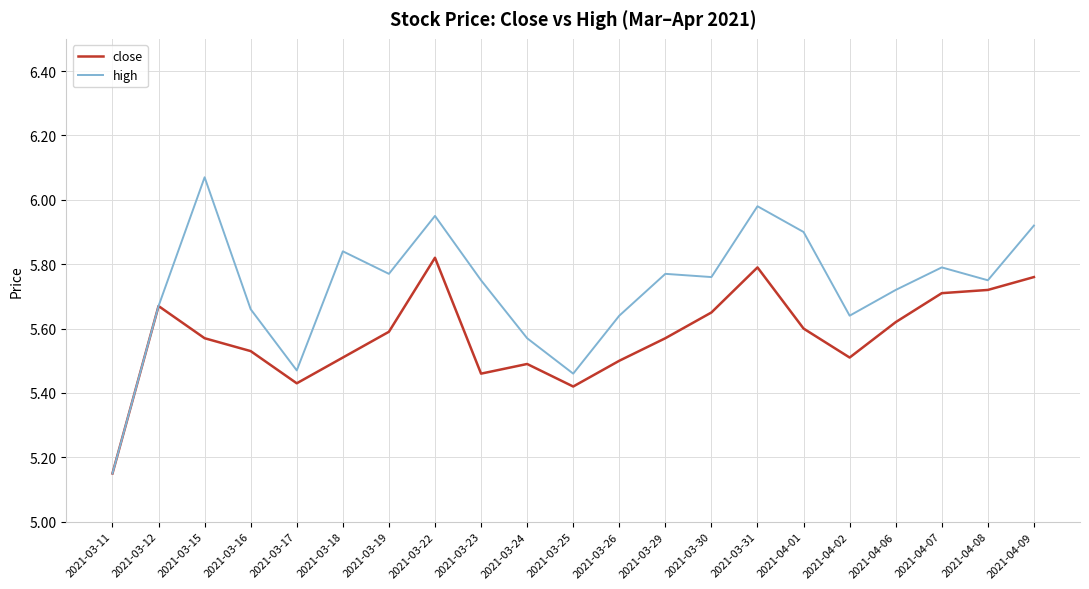

At which category does the chart reach its minimum across all series?

2021-03-11